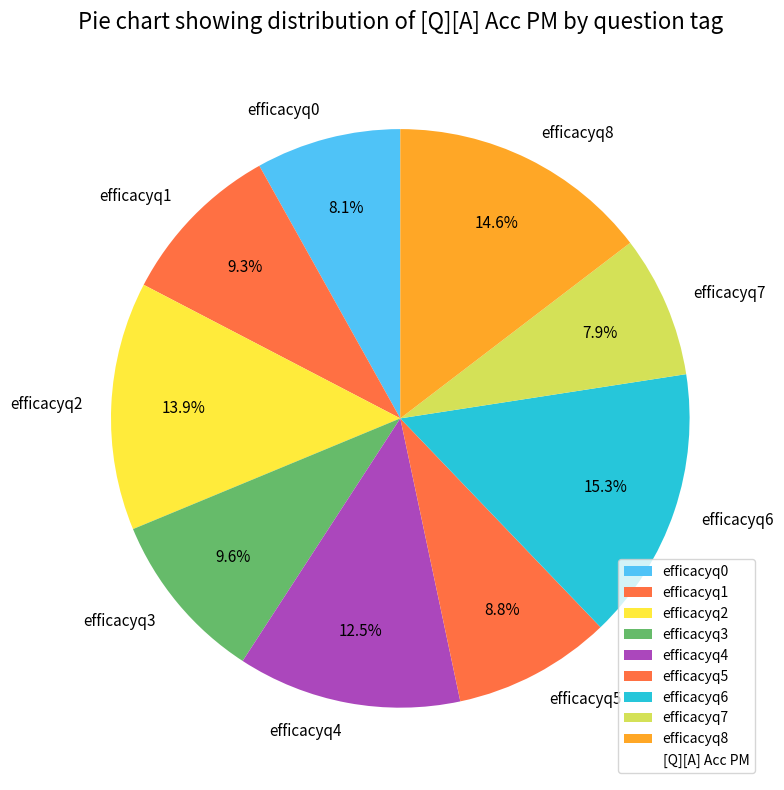

Is it true that efficacyq0 is 21% of the pie?

False